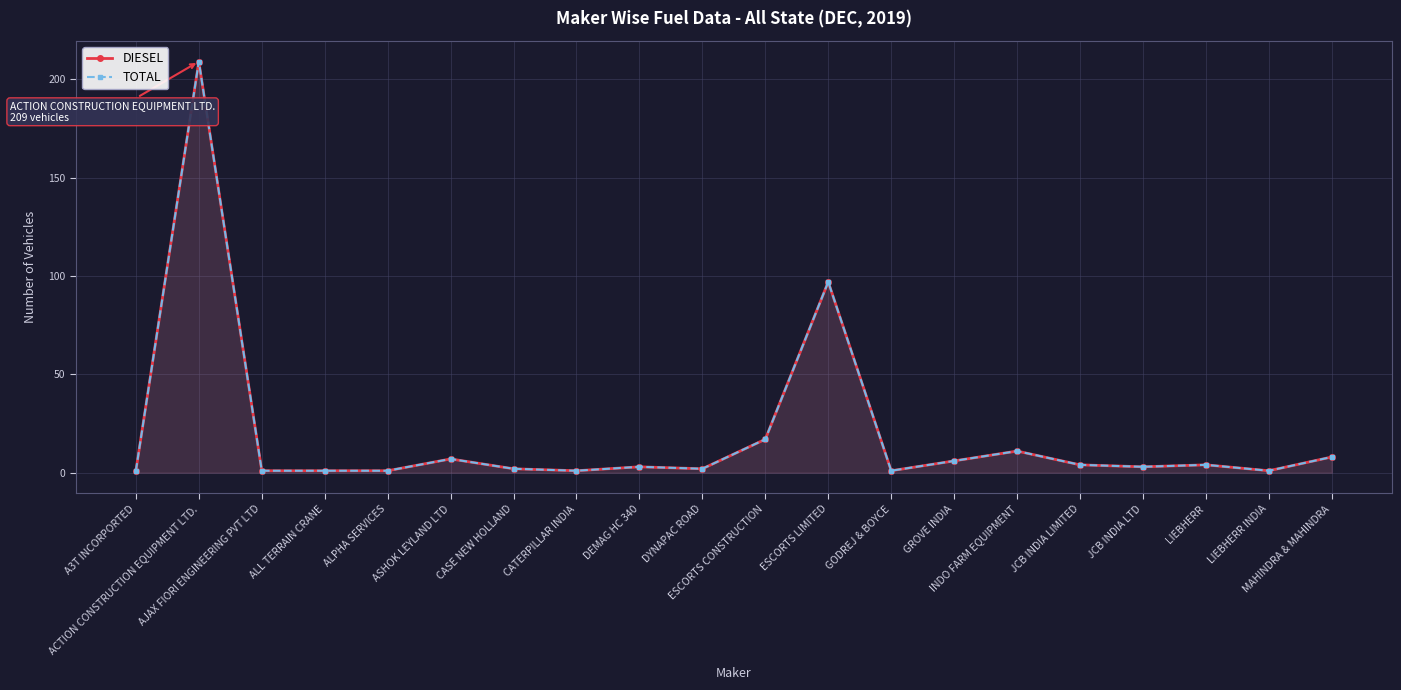

What is the value of the DIESEL point at the 20th from the left?

8